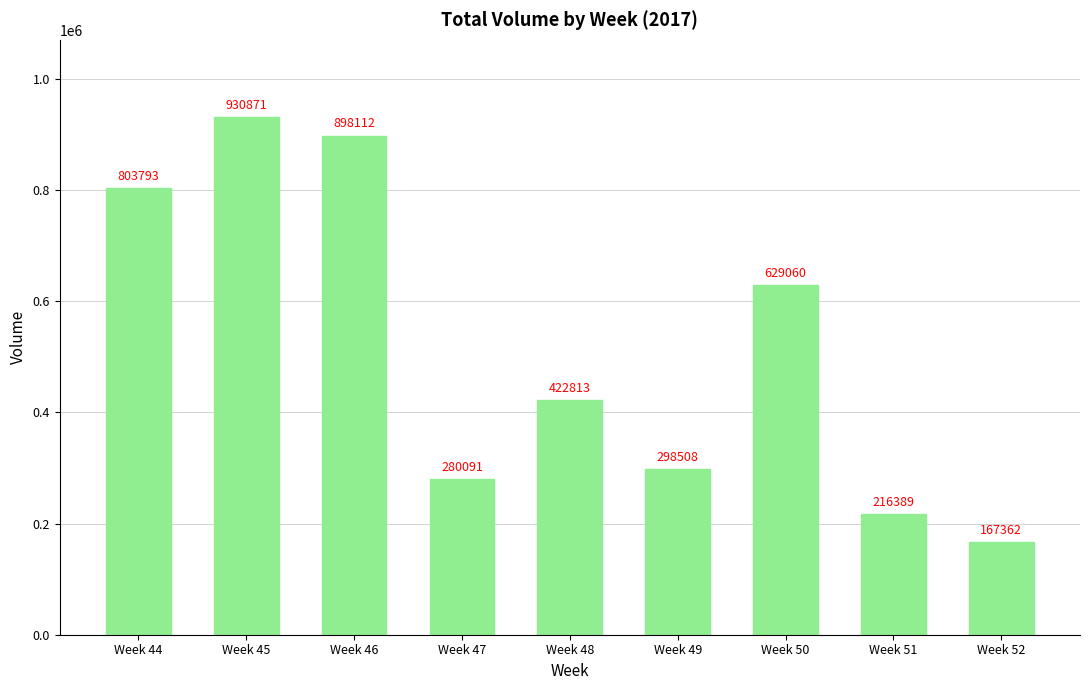

Count the number of data series in this chart.

1